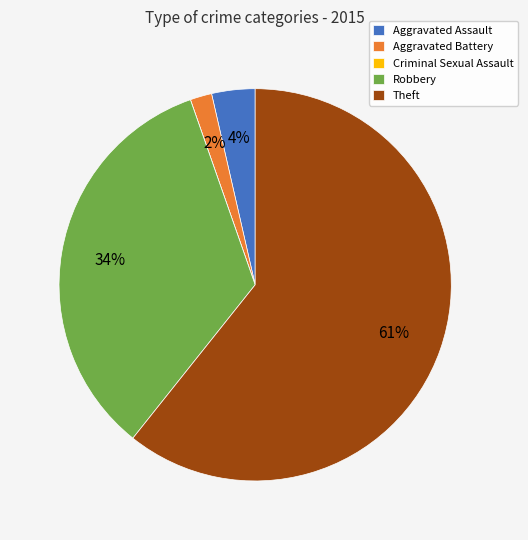

True or false: Theft accounts for 66% of the total.

False